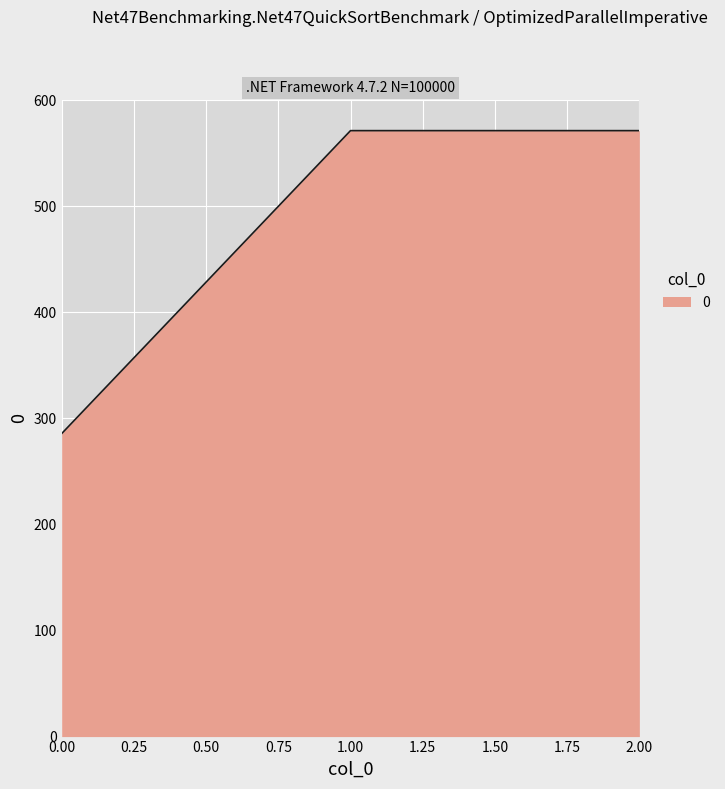

What is the approximate value at 2.00?

571.4